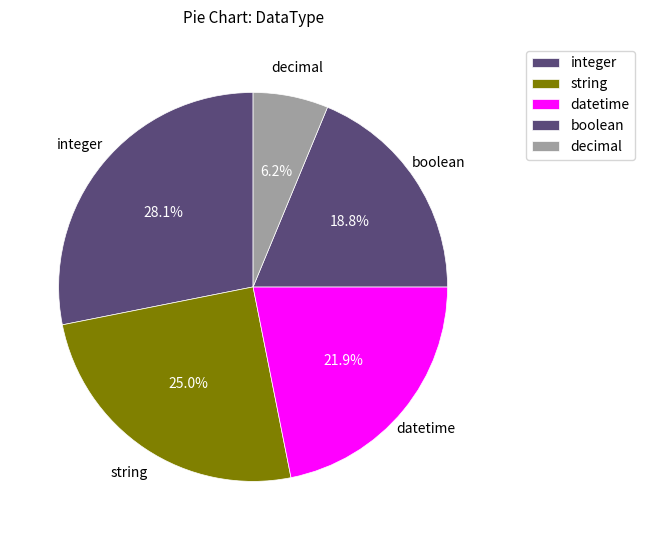

Count the number of slices in the pie.

5